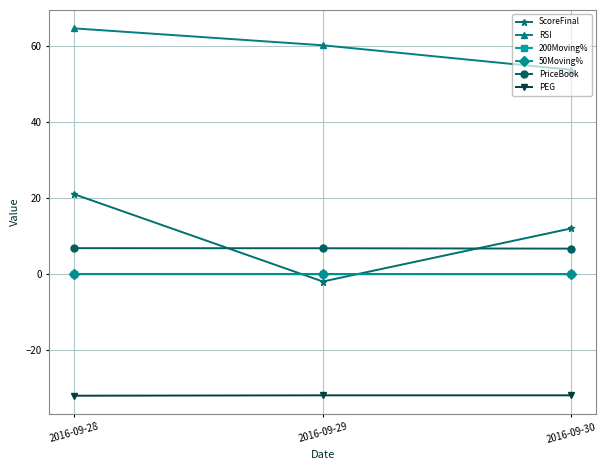

What is the smallest value displayed?

-32.1